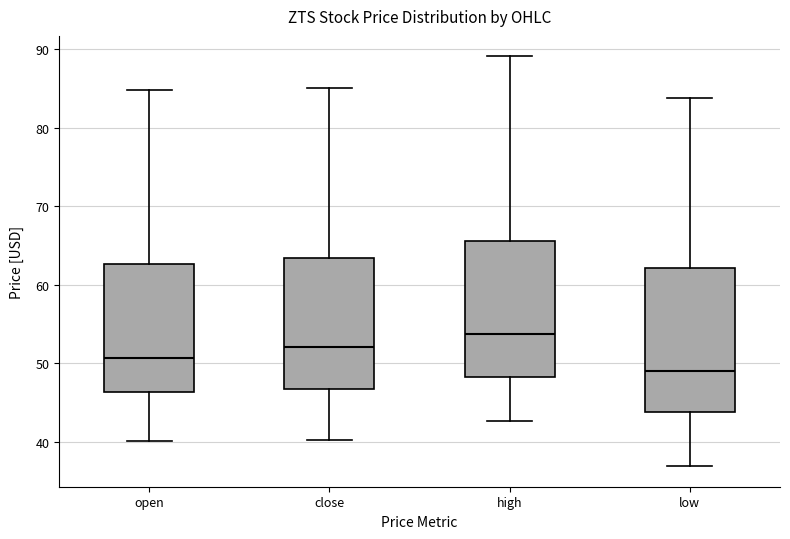

Reading left to right, transcribe this box plot: for each box, give where its median line is, the range the box spans, and where its two whiskers end, as read against the y-axis. The values are not printed on the chart, so give them approximately, as read against the axis.

open: median 51, box 46 to 63, whiskers 40 to 85
close: median 52, box 47 to 63, whiskers 40 to 85
high: median 54, box 48 to 66, whiskers 43 to 89
low: median 49, box 44 to 62, whiskers 37 to 84